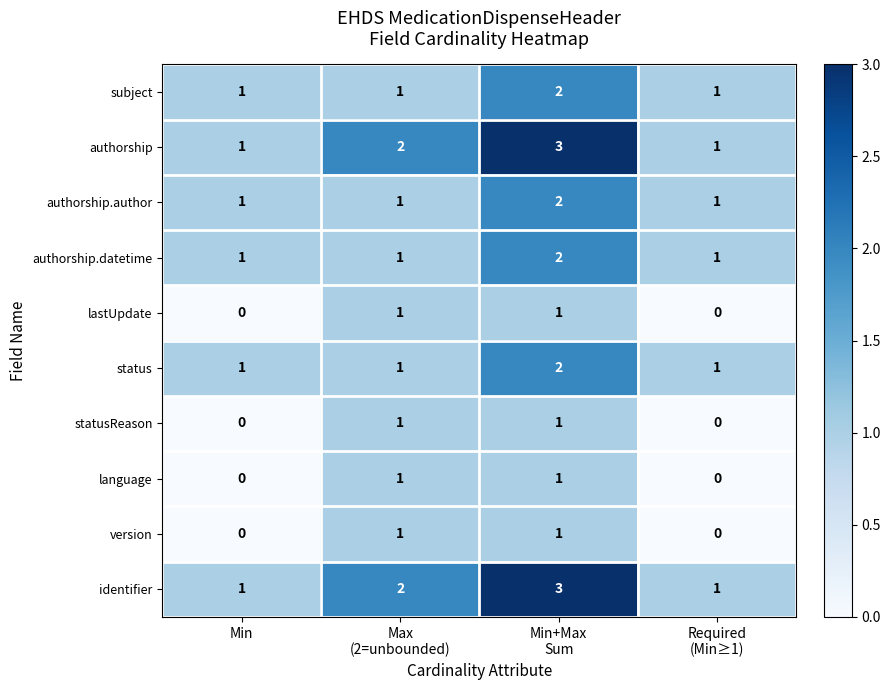

What is the sum of all authorship.author values?

5